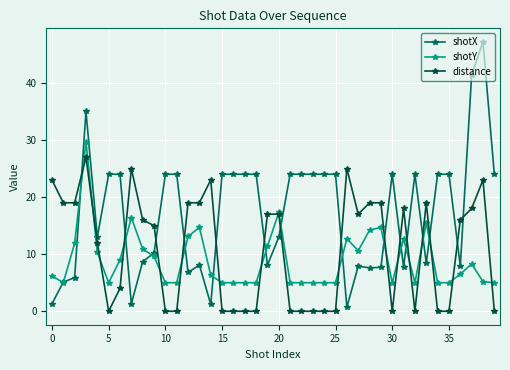

List the series in order of their overall mean, lowest first.

shotY, distance, shotX